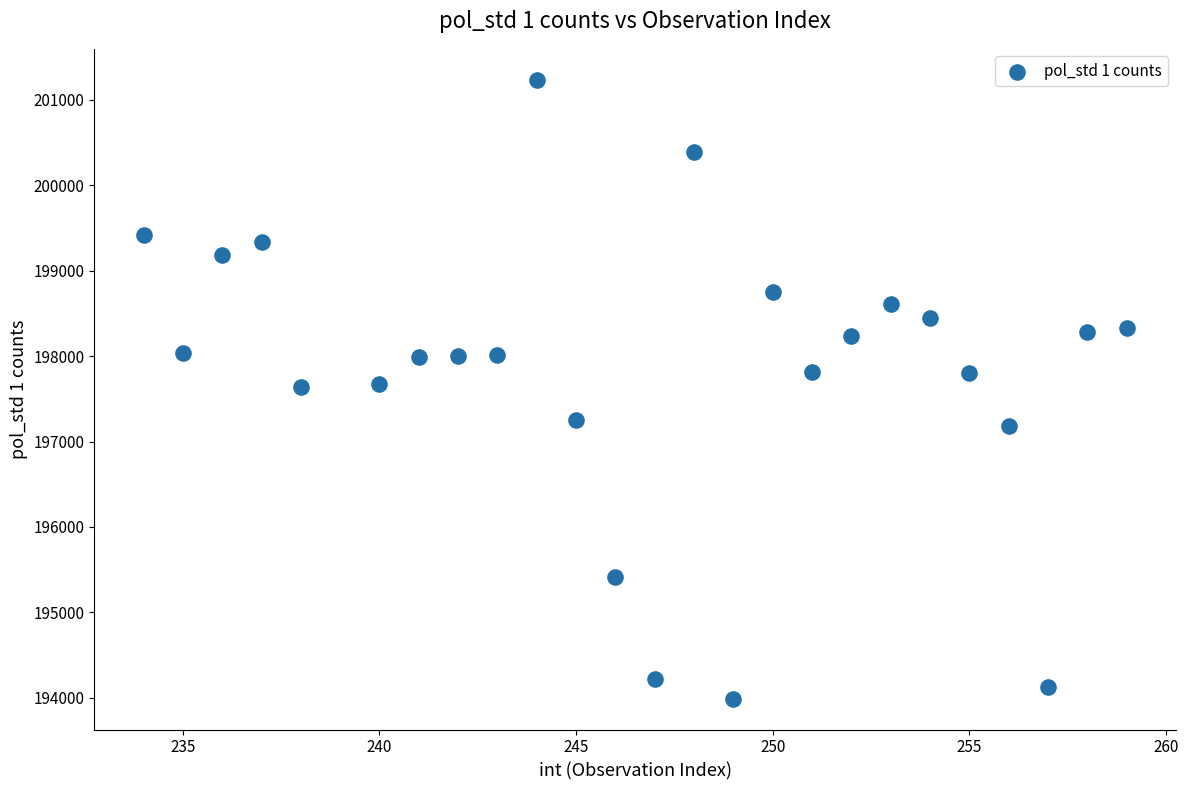

What is the range of Y values (max minus min)?

7240.7